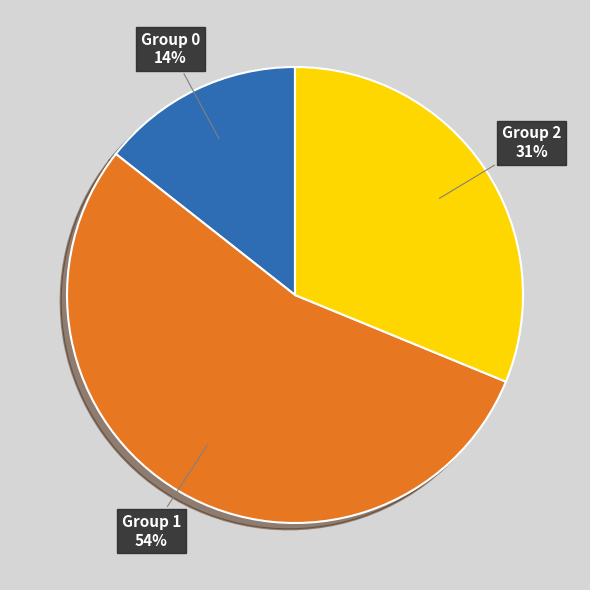

Is it true that Group 1 is 54% of the pie?

True